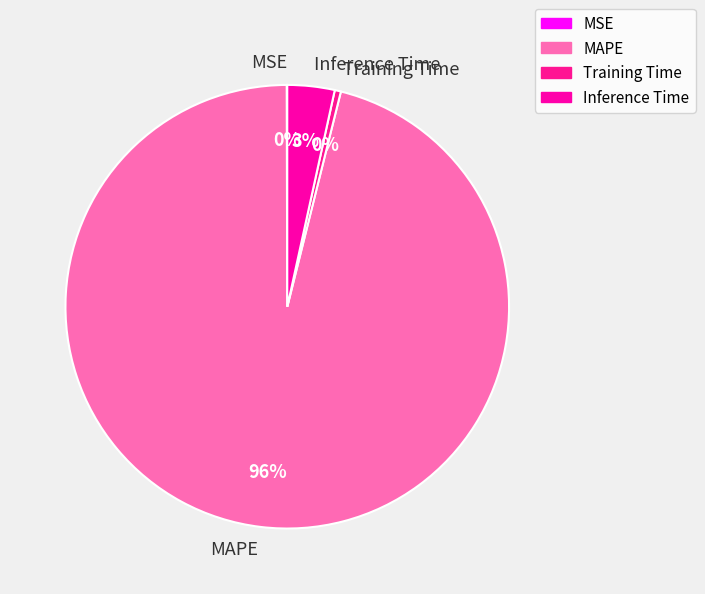

Is it true that MAPE is 82% of the pie?

False